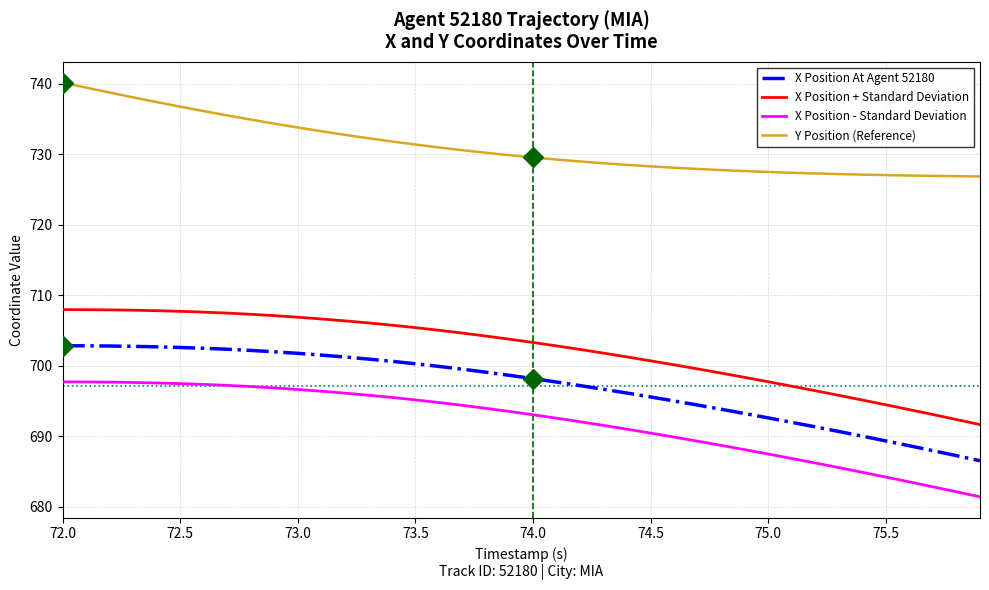

Which series has the largest total across all categories?

Y Position (Reference)